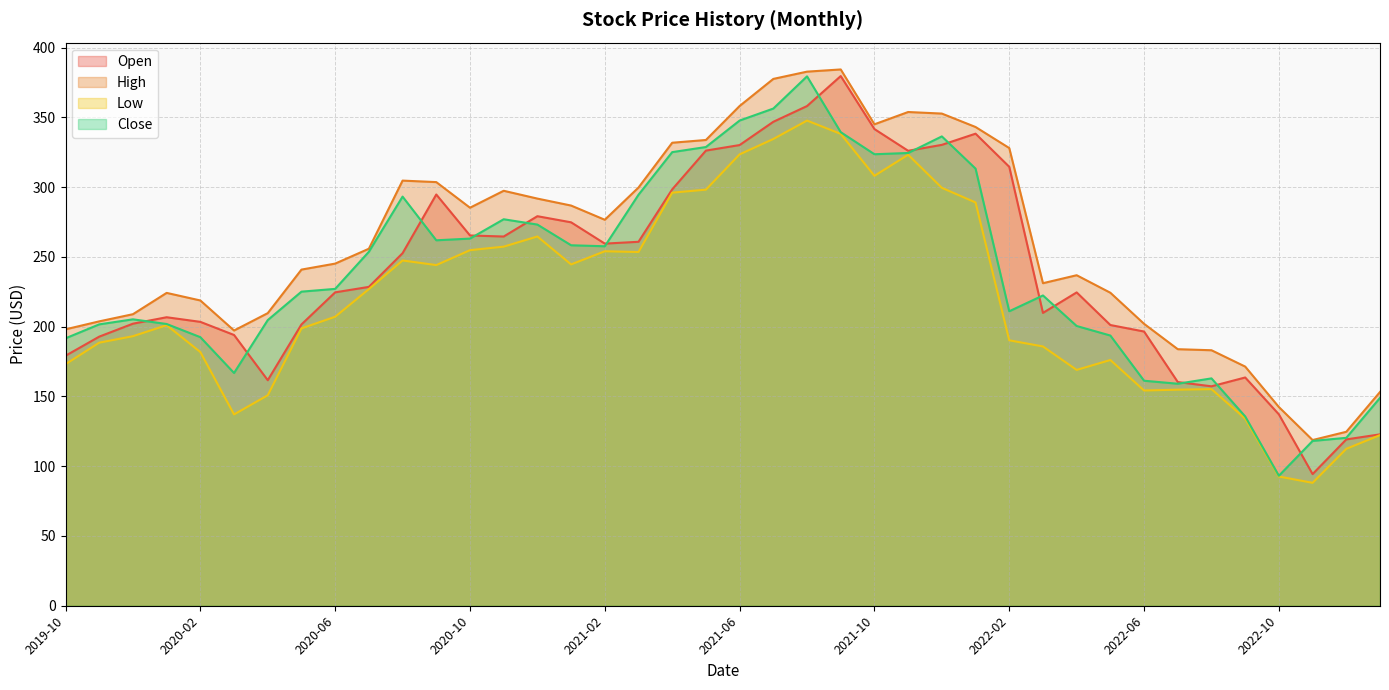

What is the total value across all series at 2020-10?

1068.5